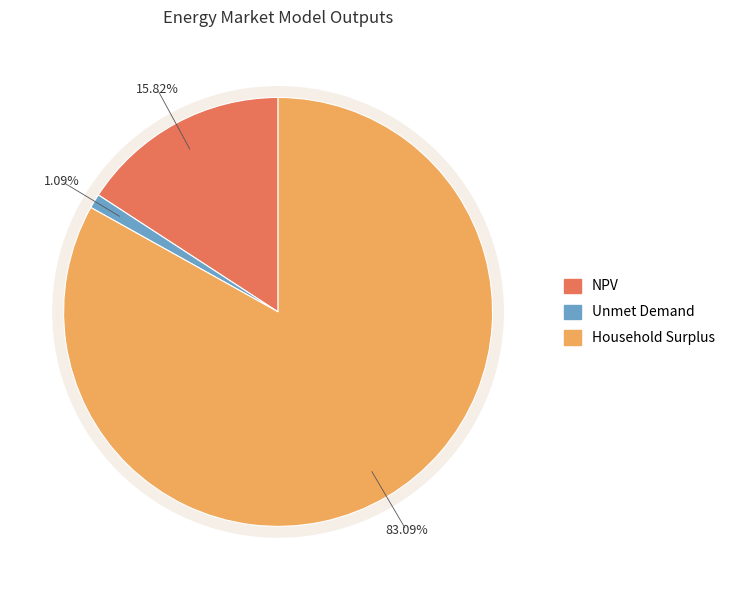

The Household Surplus slice represents 74% of the pie. True or false?

False